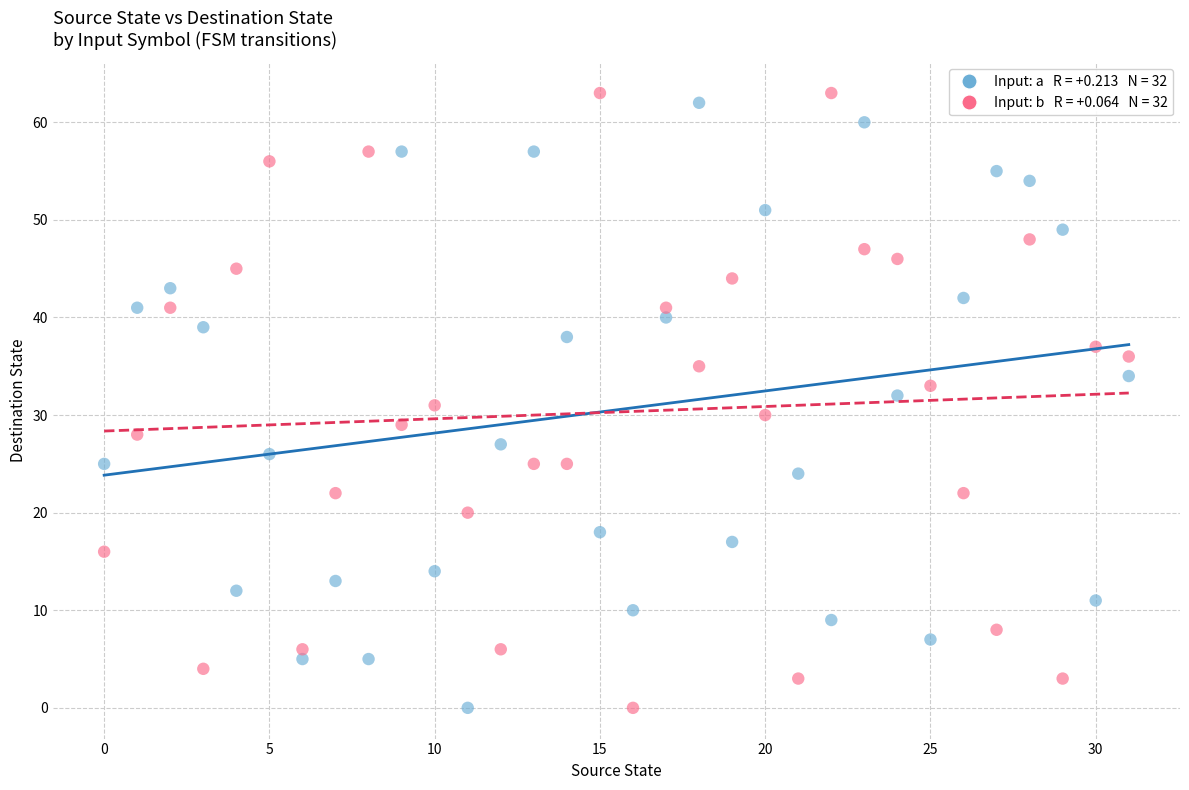

Across all data points, what is the range of Y values (max minus min)?

63